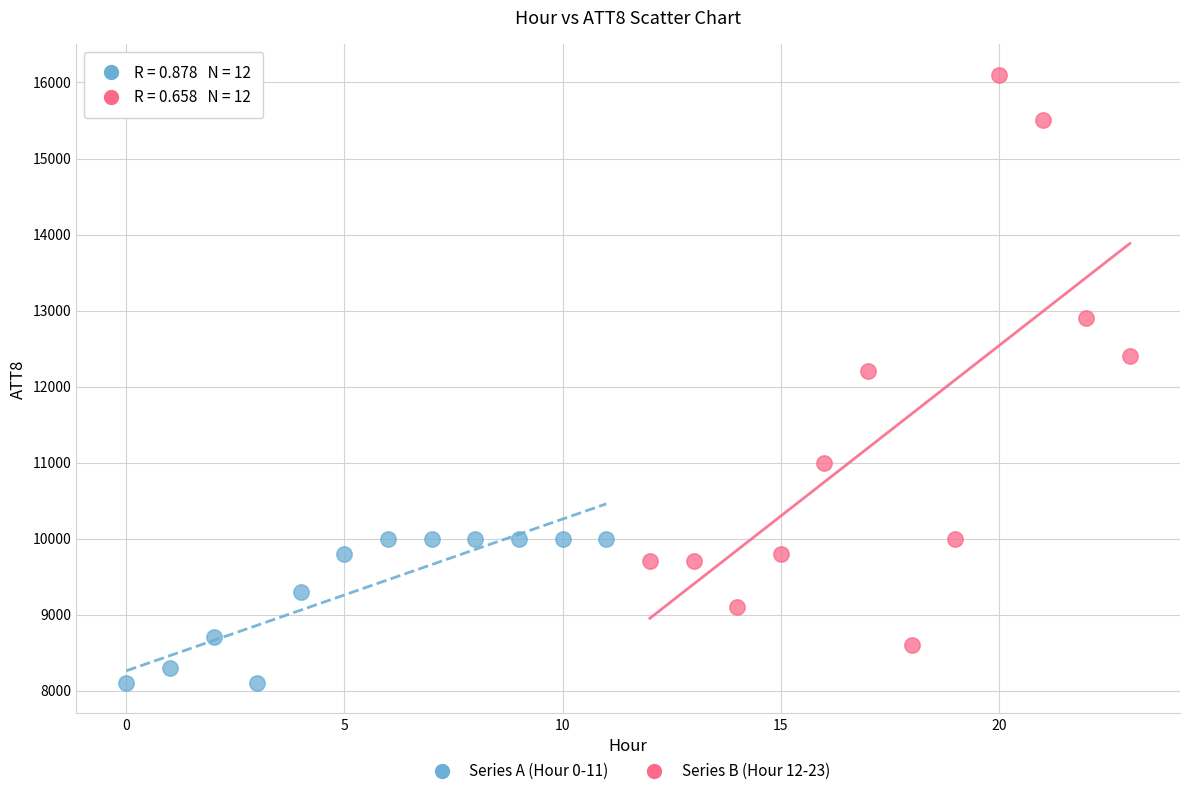

Which series has the widest spread of Y values?

Series B (Hour 12-23)